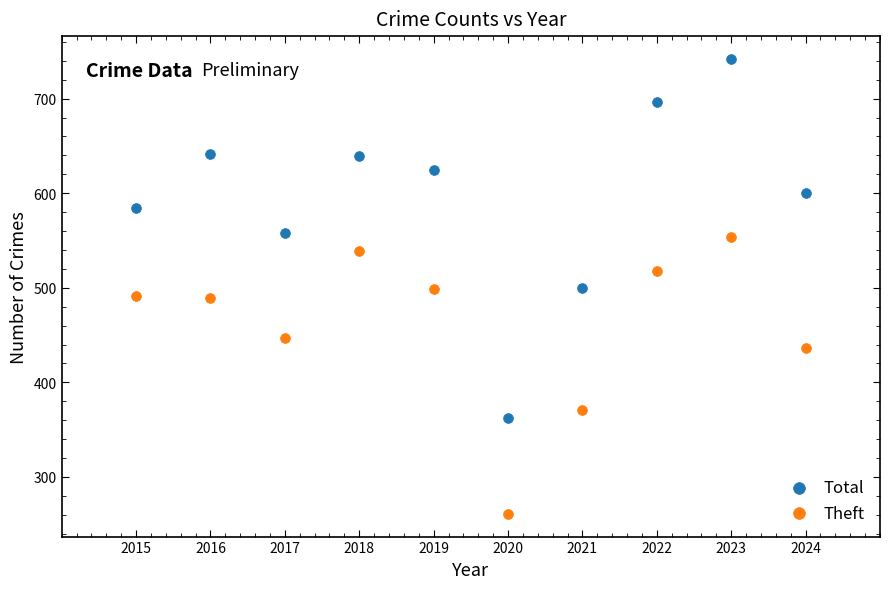

In the Theft series, what Y value is closest to 407?

436